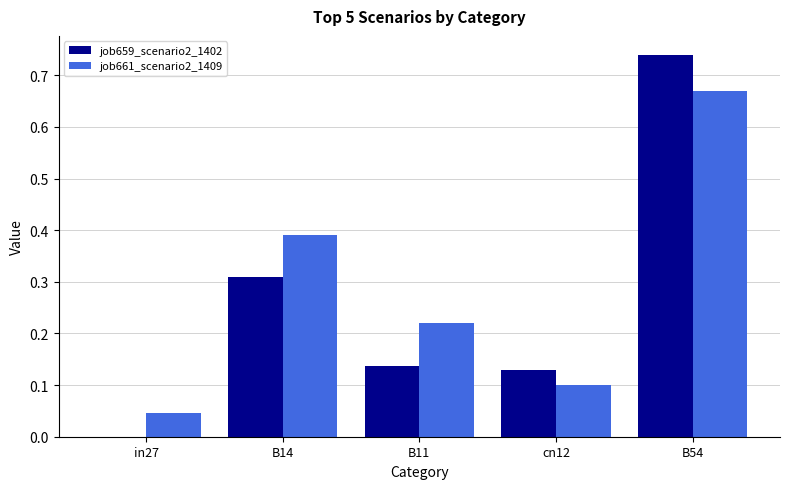

Count the number of data series in this chart.

2